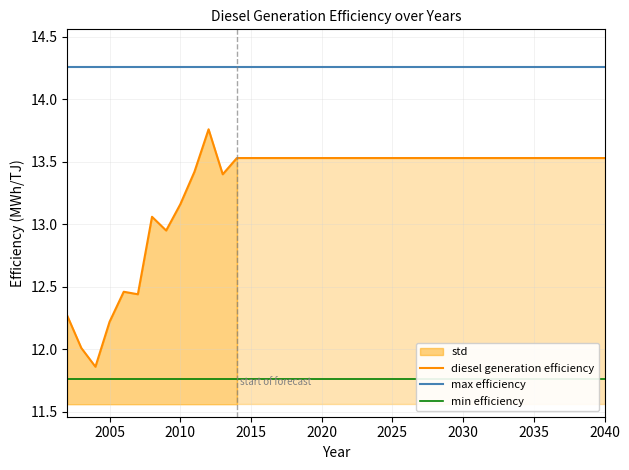

How many values exceed 13?

32